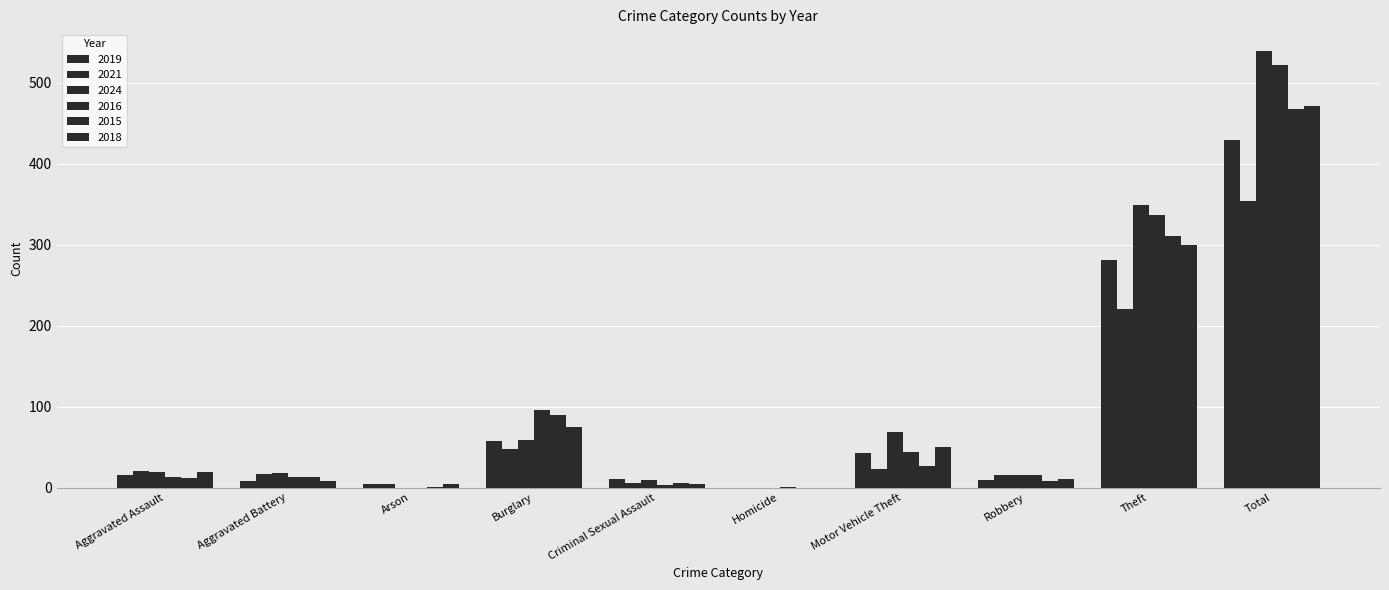

How many series are shown in this chart?

6